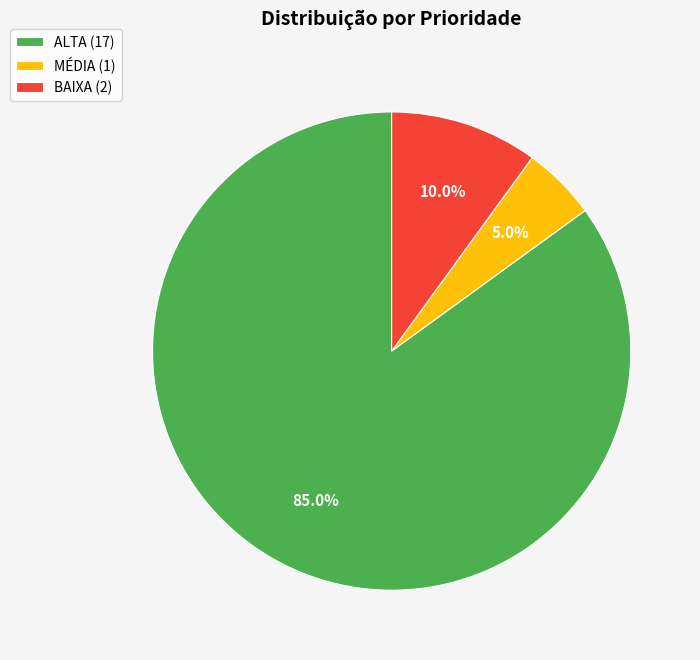

Approximately how many times larger is the value at ALTA (17) compared to BAIXA (2)?

8.5